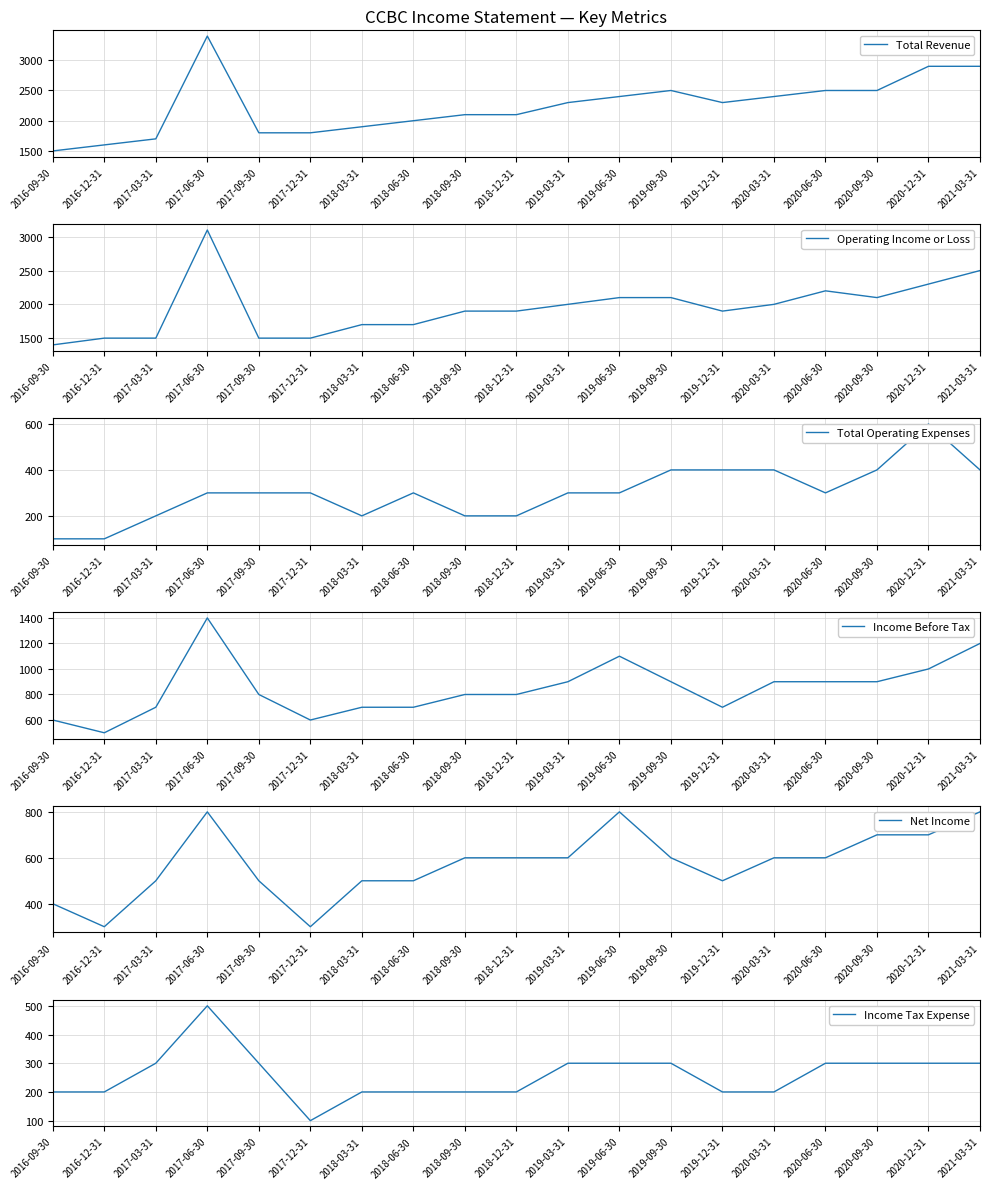

Count the number of categories in the chart.

19